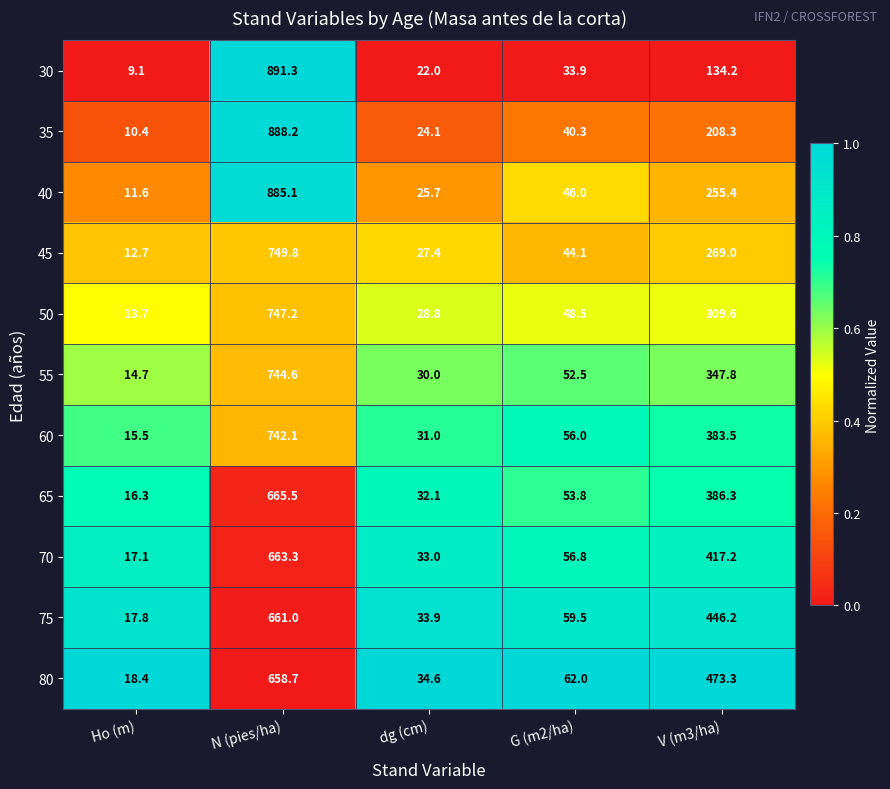

What is the average value of the 80 series?

249.4